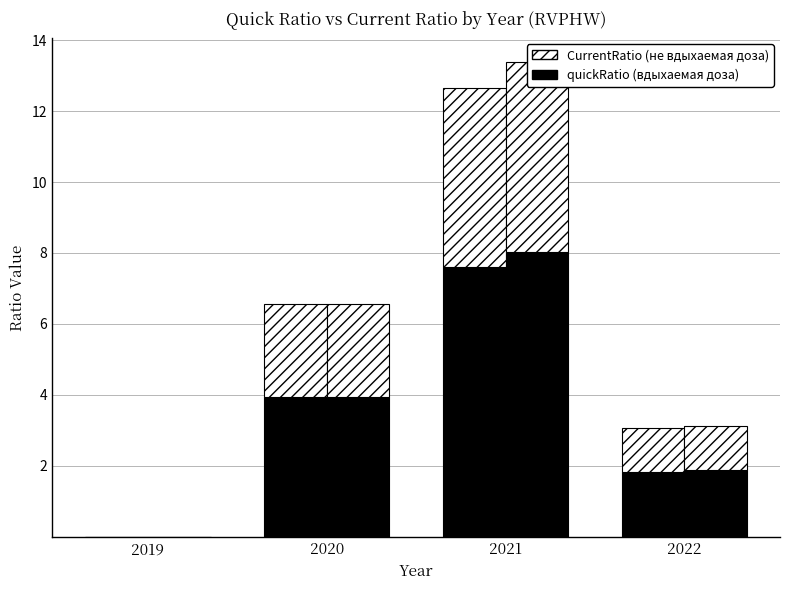

Which series changed the most between 2019 and 2022?

CurrentRatio (вдыхаемая доза)